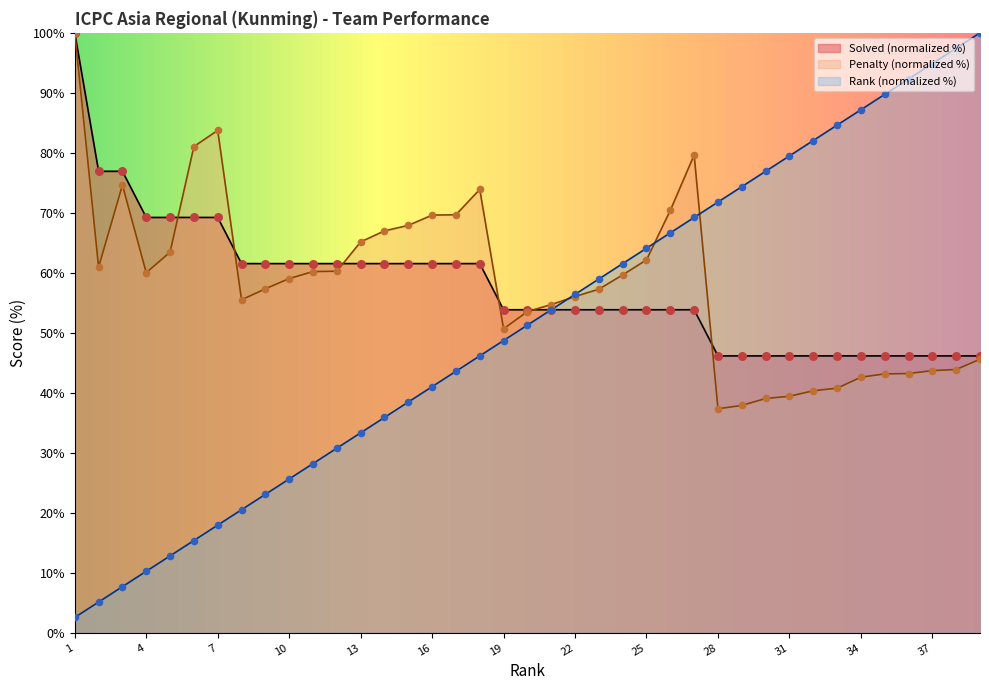

What is the total value across all series at 4?

139.5